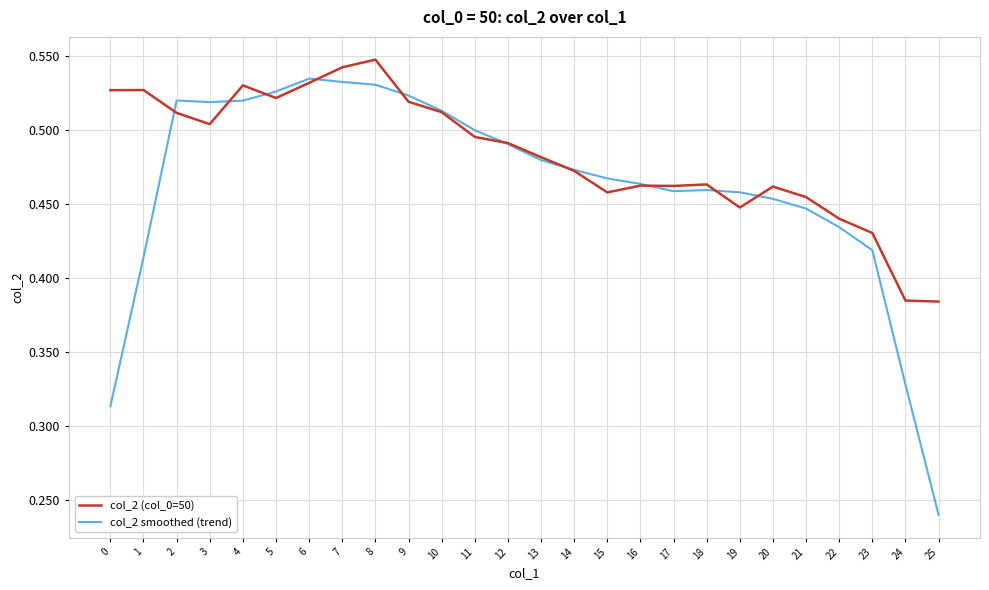

What is the sum of all col_2 (col_0=50) values?

12.6